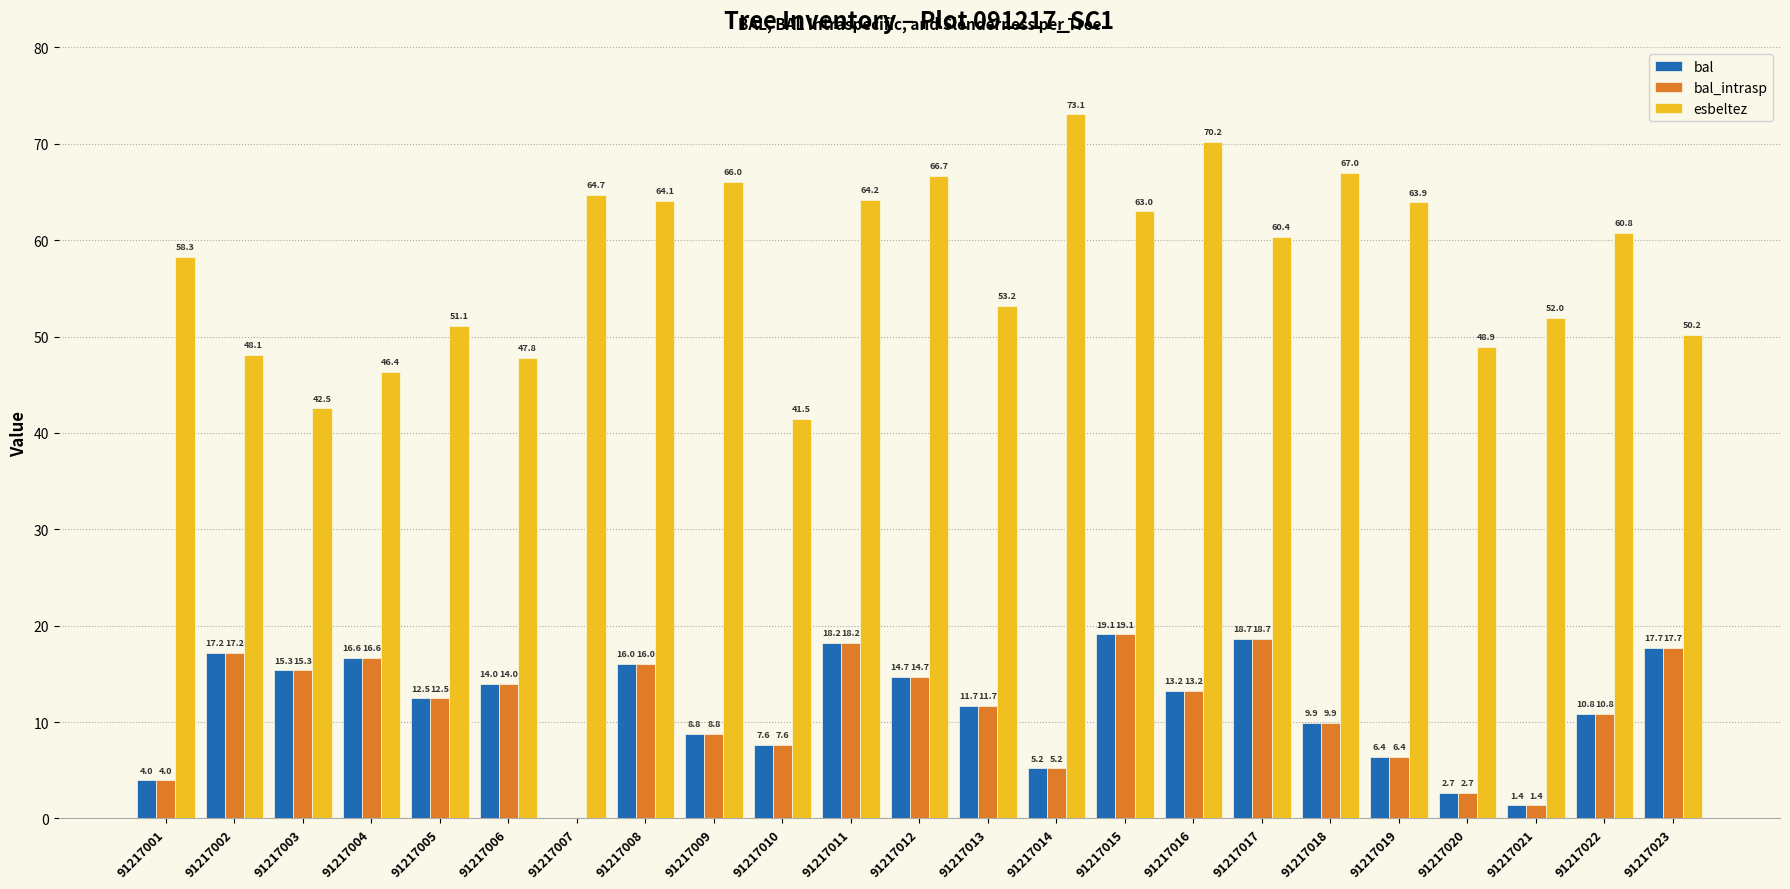

Where is esbeltez nearest to the value 57?

91217001